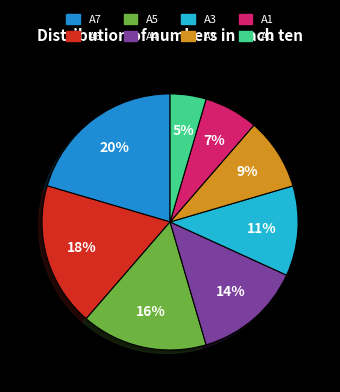

Between A4 and A6, which is larger?

A6